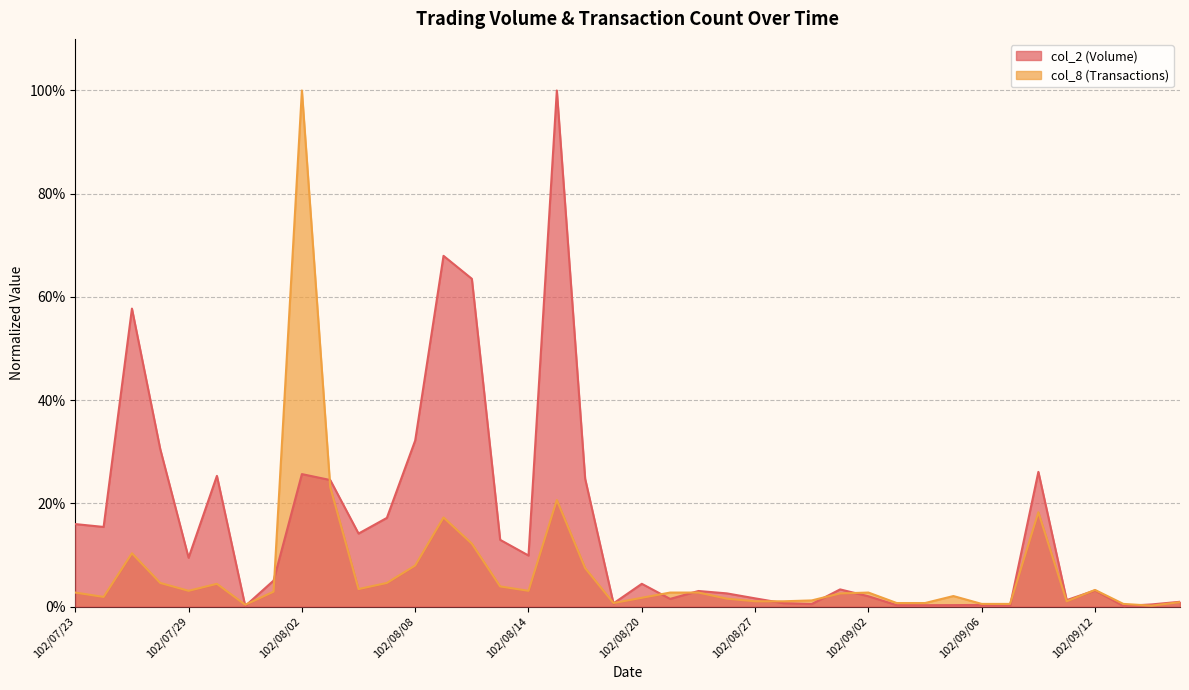

Which series has the widest spread of values?

col_2